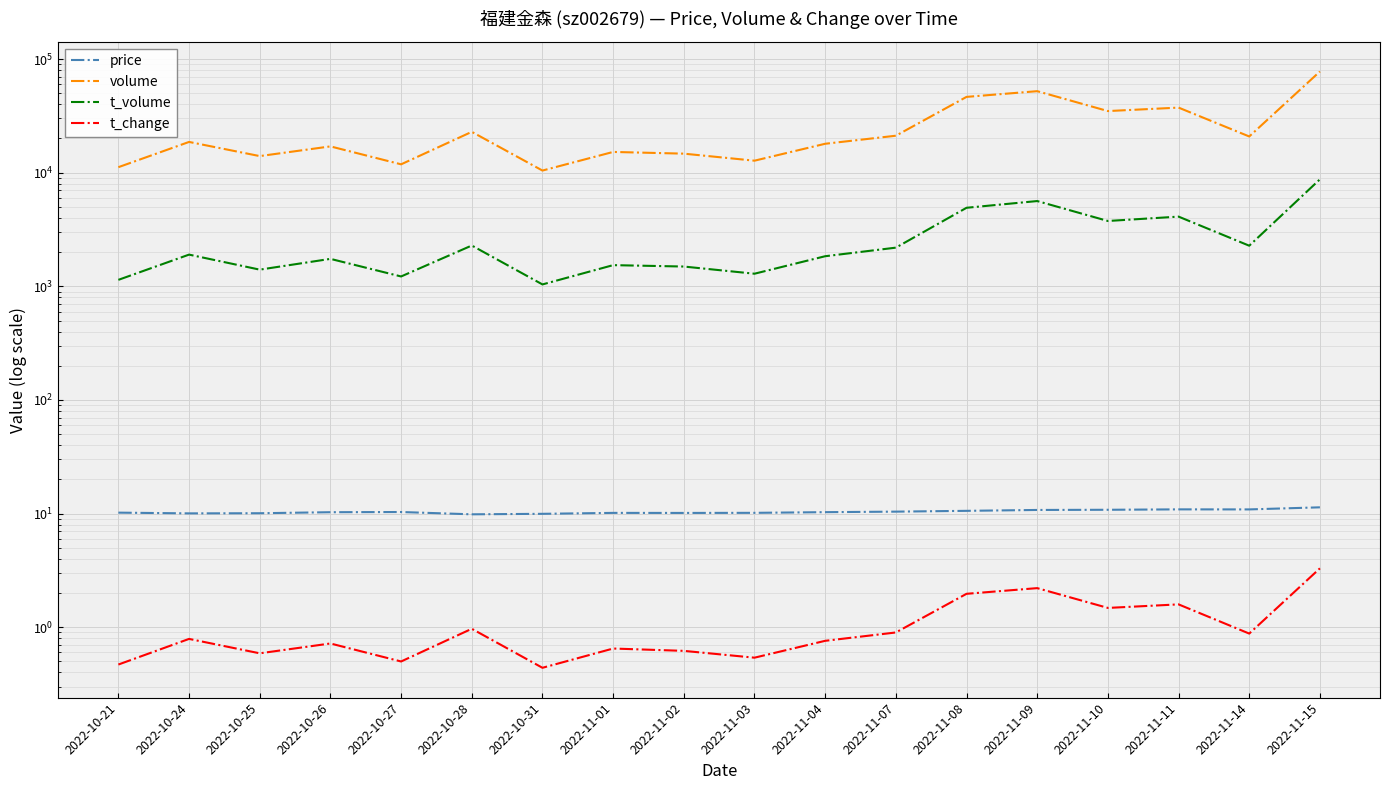

What is the greatest value displayed?

77691.0